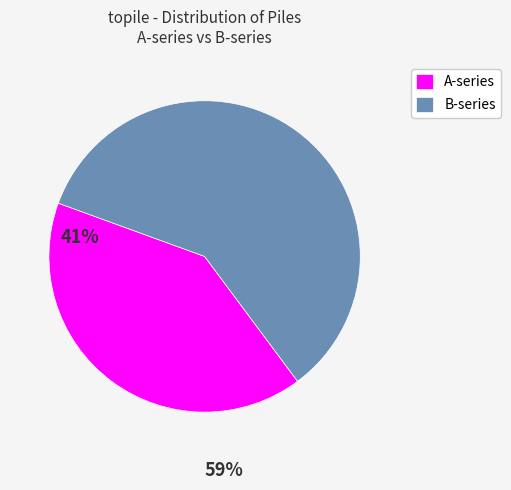

What is the smallest slice in the pie chart?

A-series